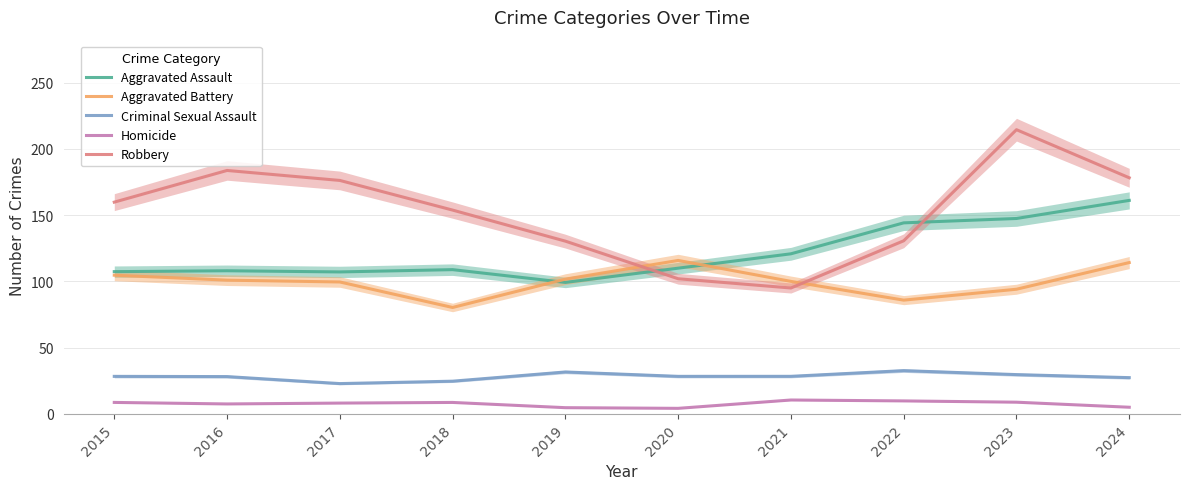

What is the minimum value shown in the chart?

4.2